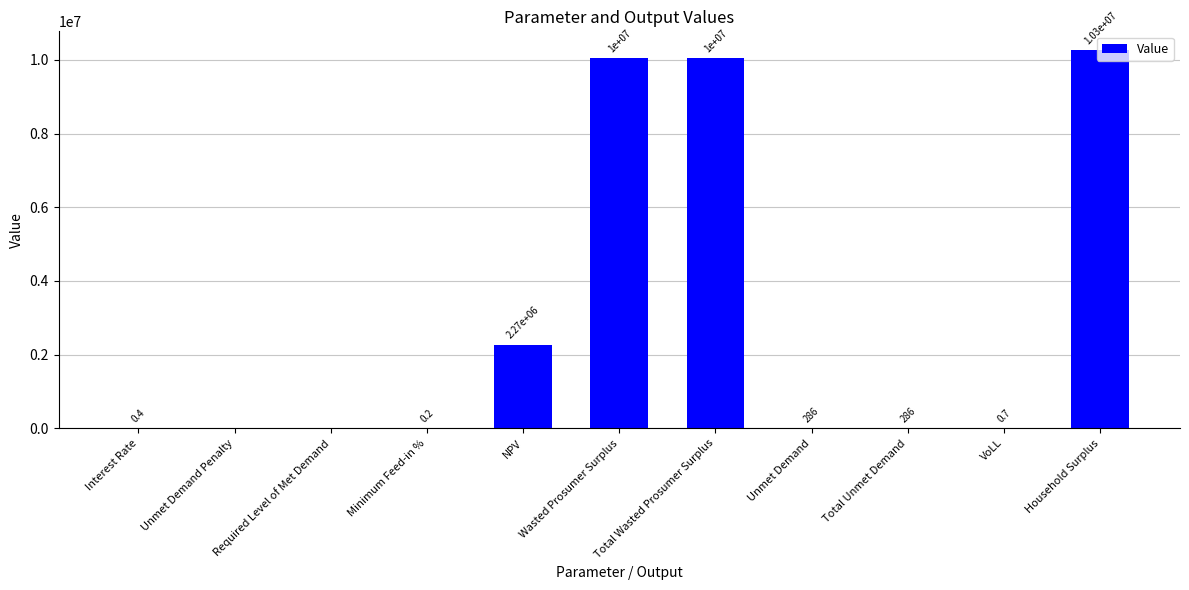

Is it true that the value at Required Level of Met Demand is 0.0?

True